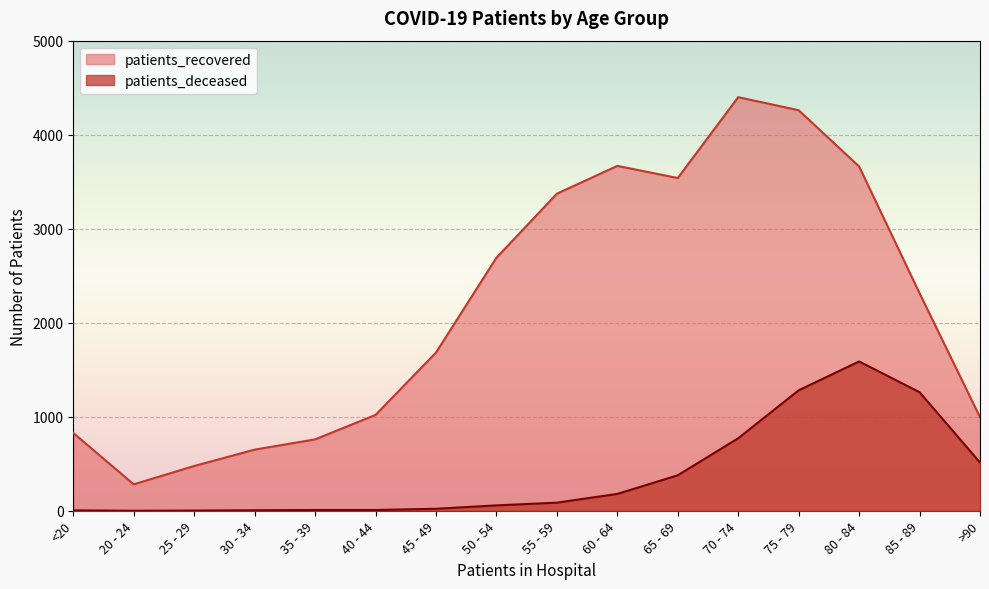

List the series in order of their overall mean, highest first.

patients_recovered, patients_deceased